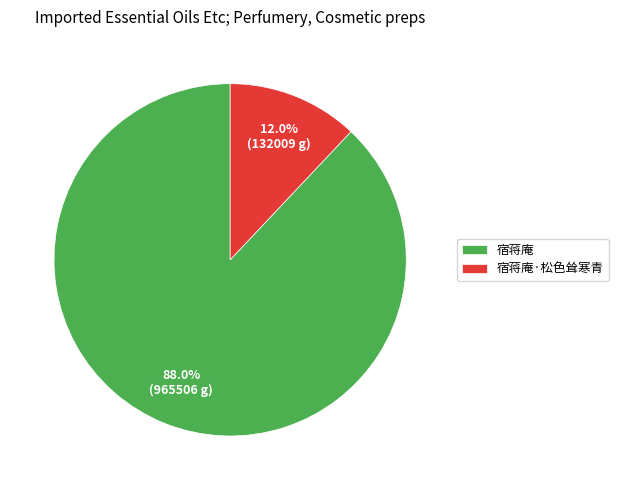

Count the number of slices in the pie.

2